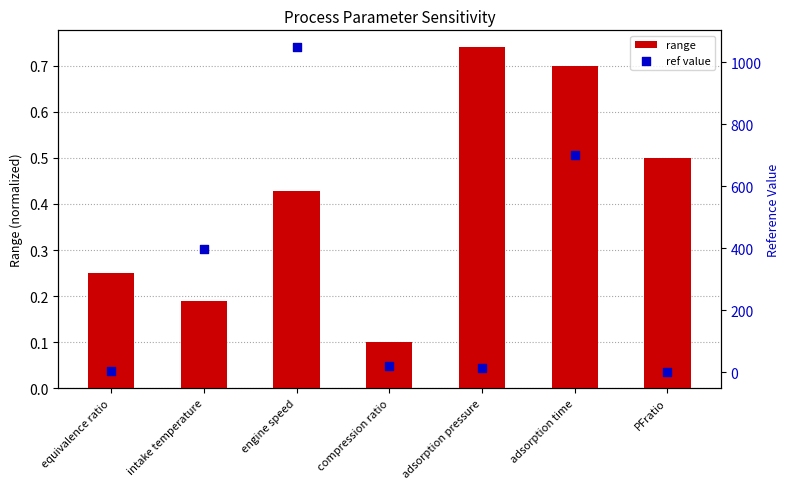

At which category is the sum across all series the highest?

engine speed